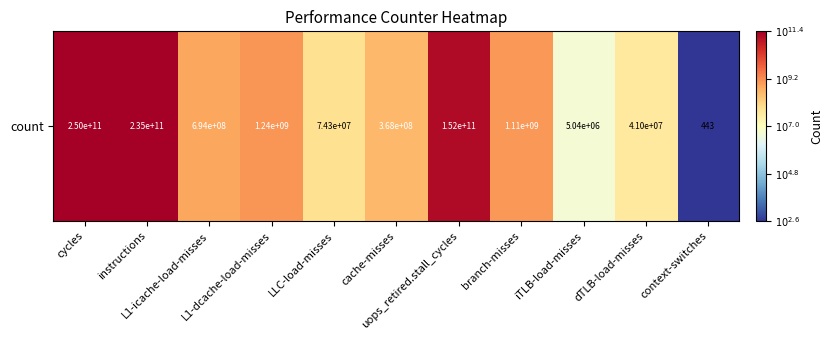

What is the difference between the second highest and minimum values?

8.7